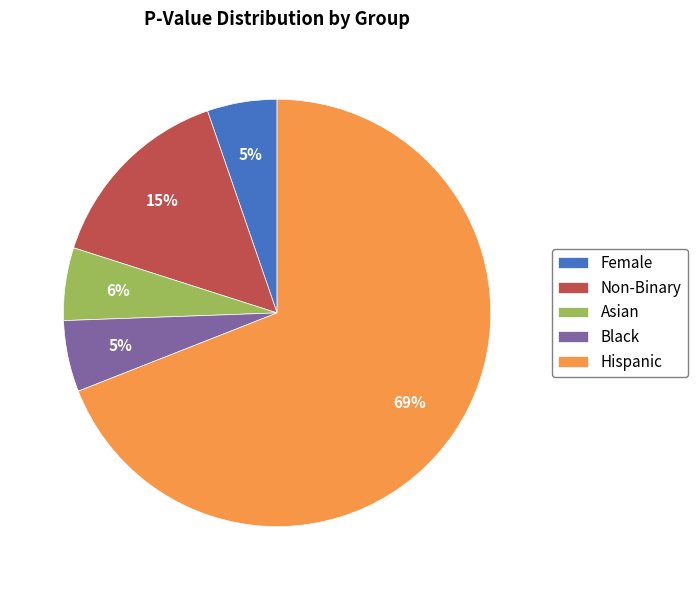

Is the sum of Black and Non-Binary greater than half?

No